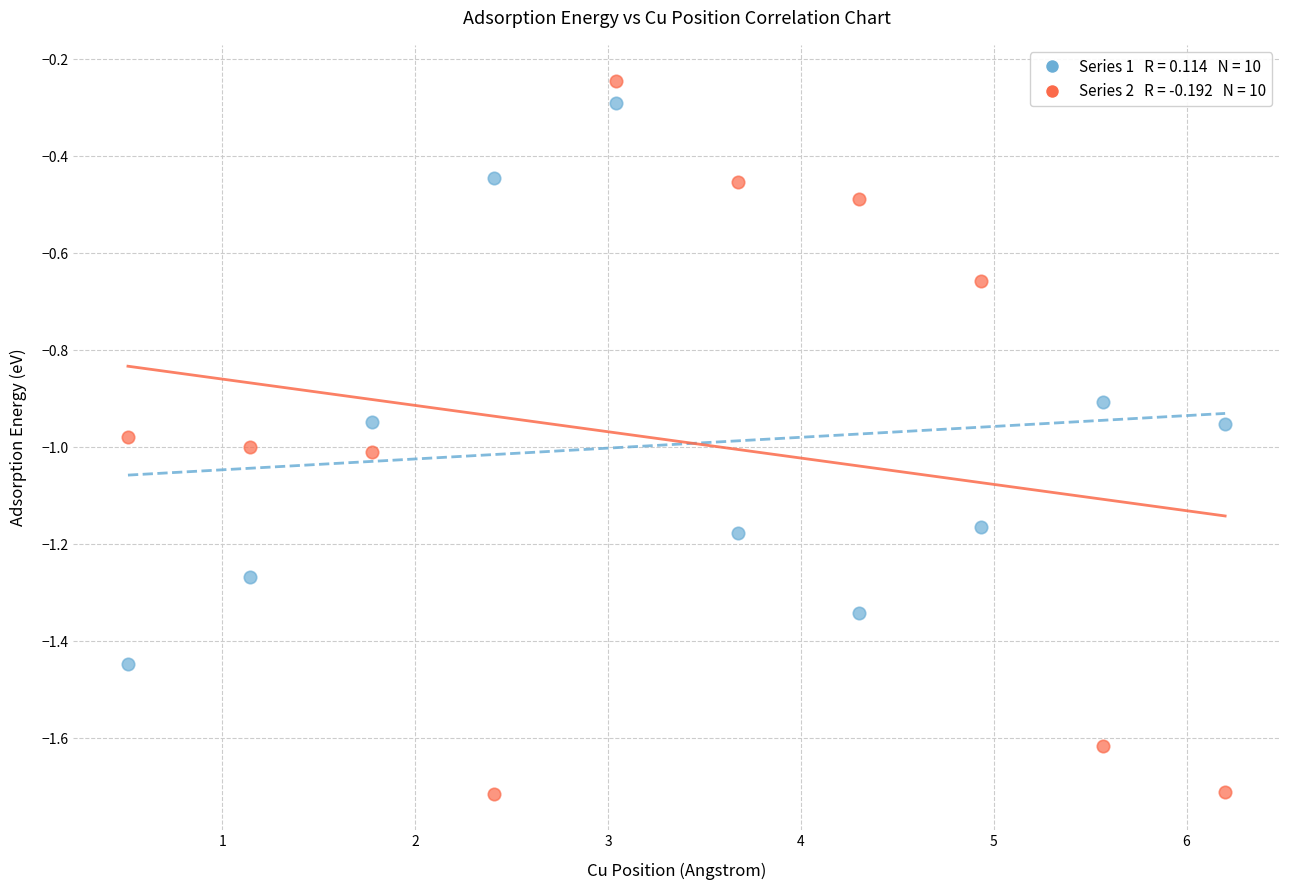

Across all data points, what is the range of X values (max minus min)?

5.7